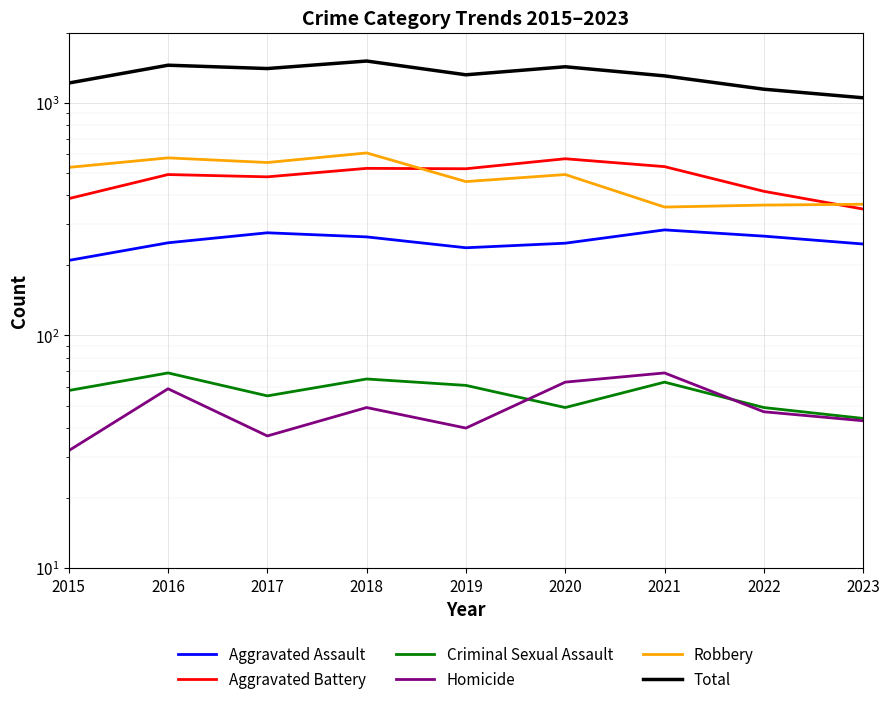

What is the maximum value for Robbery?

608